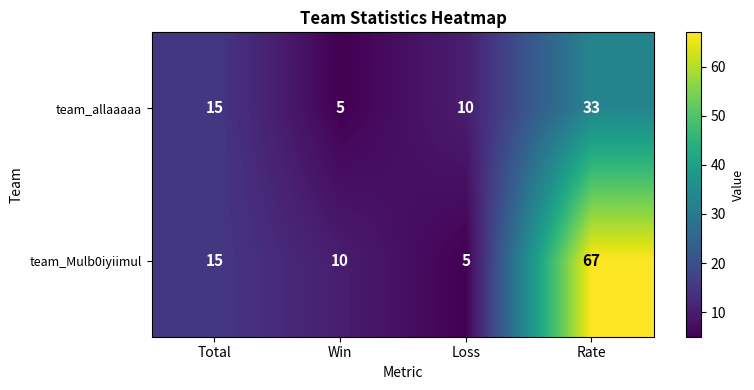

Is it true that team_allaaaaa equals 33 at Rate?

True